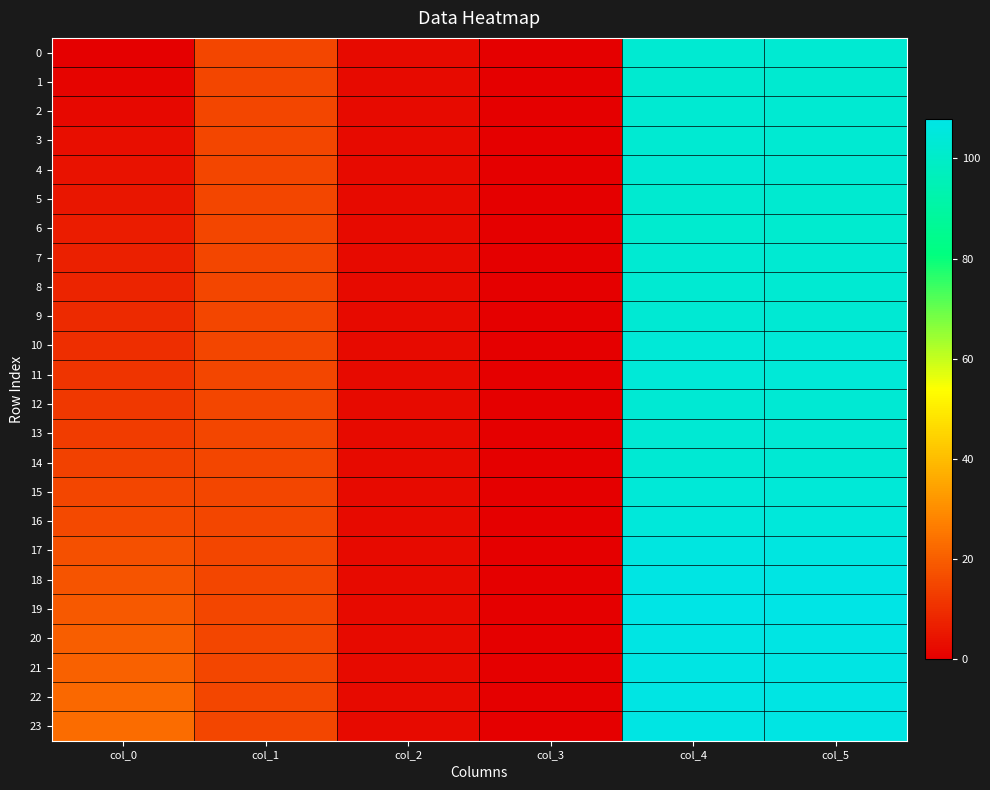

Reading right to left, transcribe all the data shown in this chart.

0: col_5=102.4	col_4=102.4	col_3=0.0	col_2=2.2	col_1=15.0	col_0=0.0
1: col_5=102.1	col_4=102.1	col_3=0.0	col_2=2.2	col_1=15.0	col_0=1.0
2: col_5=102.5	col_4=102.6	col_3=0.0	col_2=2.2	col_1=15.0	col_0=2.0
3: col_5=102.7	col_4=102.7	col_3=0.0	col_2=2.2	col_1=15.0	col_0=3.0
4: col_5=102.8	col_4=102.9	col_3=0.0	col_2=2.2	col_1=15.0	col_0=4.0
5: col_5=102.0	col_4=102.0	col_3=0.0	col_2=2.2	col_1=15.0	col_0=5.0
6: col_5=101.5	col_4=101.5	col_3=0.0	col_2=2.2	col_1=15.0	col_0=6.0
7: col_5=102.7	col_4=102.7	col_3=0.0	col_2=2.2	col_1=15.0	col_0=7.0
8: col_5=102.5	col_4=102.6	col_3=0.0	col_2=2.2	col_1=15.0	col_0=8.0
9: col_5=102.8	col_4=102.9	col_3=0.0	col_2=2.2	col_1=15.0	col_0=9.0
10: col_5=103.8	col_4=103.8	col_3=0.0	col_2=2.2	col_1=15.0	col_0=10.0
11: col_5=103.8	col_4=103.8	col_3=0.0	col_2=2.2	col_1=15.0	col_0=11.0
12: col_5=103.0	col_4=103.0	col_3=0.0	col_2=2.2	col_1=15.0	col_0=12.0
13: col_5=103.0	col_4=103.0	col_3=0.0	col_2=2.2	col_1=15.0	col_0=13.0
14: col_5=102.8	col_4=102.9	col_3=0.0	col_2=2.2	col_1=15.0	col_0=14.0
15: col_5=103.6	col_4=103.6	col_3=0.0	col_2=2.2	col_1=15.0	col_0=15.0
16: col_5=104.8	col_4=104.8	col_3=0.0	col_2=2.2	col_1=15.0	col_0=16.0
17: col_5=106.3	col_4=106.3	col_3=0.0	col_2=2.2	col_1=15.0	col_0=17.0
18: col_5=107.2	col_4=107.2	col_3=0.0	col_2=2.2	col_1=15.0	col_0=18.0
19: col_5=107.8	col_4=107.8	col_3=0.0	col_2=2.2	col_1=15.0	col_0=19.0
20: col_5=107.2	col_4=107.2	col_3=0.0	col_2=2.2	col_1=15.0	col_0=20.0
21: col_5=107.0	col_4=107.1	col_3=0.0	col_2=2.2	col_1=15.0	col_0=21.0
22: col_5=107.2	col_4=107.2	col_3=0.0	col_2=2.2	col_1=15.0	col_0=22.0
23: col_5=107.0	col_4=107.1	col_3=0.0	col_2=2.2	col_1=15.0	col_0=23.0